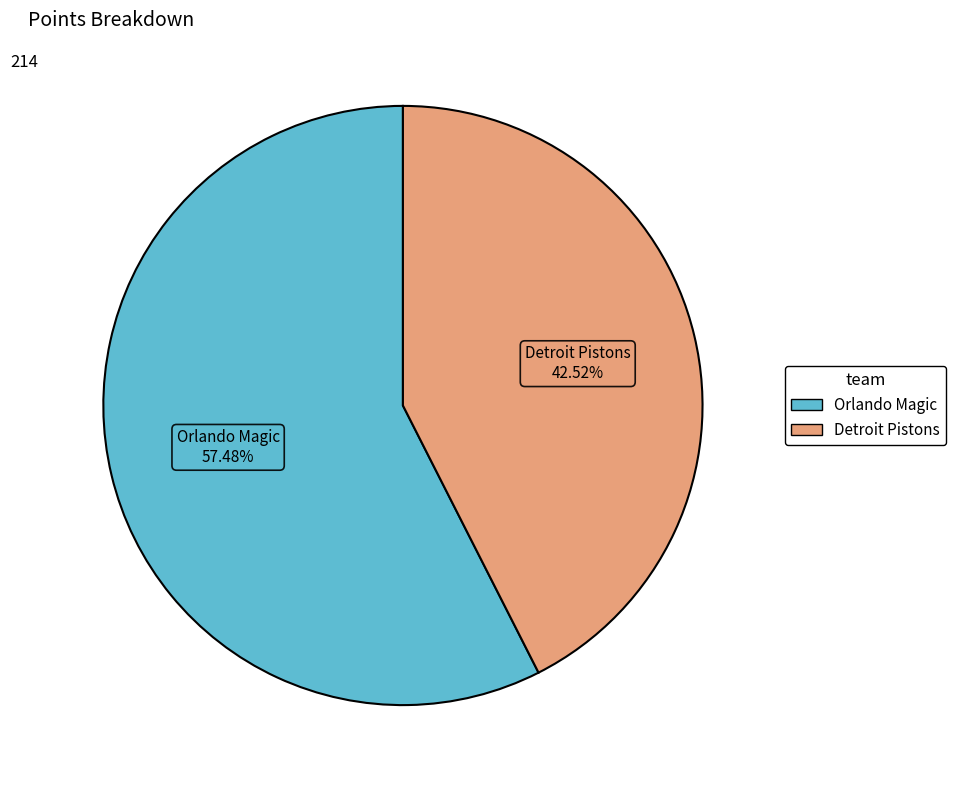

What is the total percentage of Orlando Magic and Detroit Pistons?

100.0%